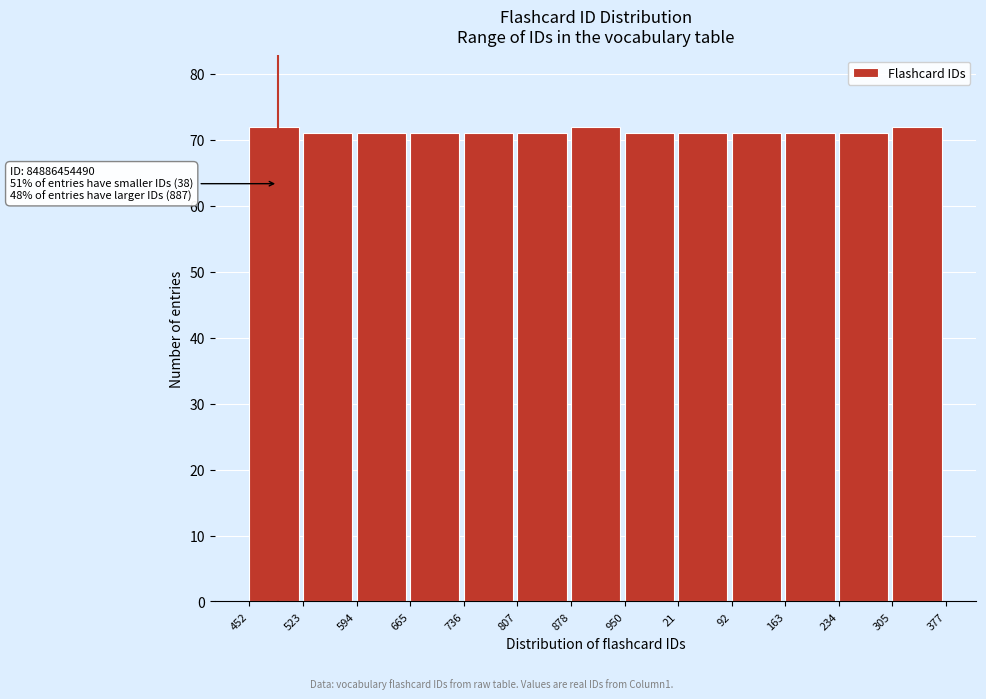

Reading left to right, list all the values displayed in this chart.

452=72	523=71	594=71	665=71	736=71	807=71	878=72	950=71	21=71	92=71	163=71	234=71	305=72